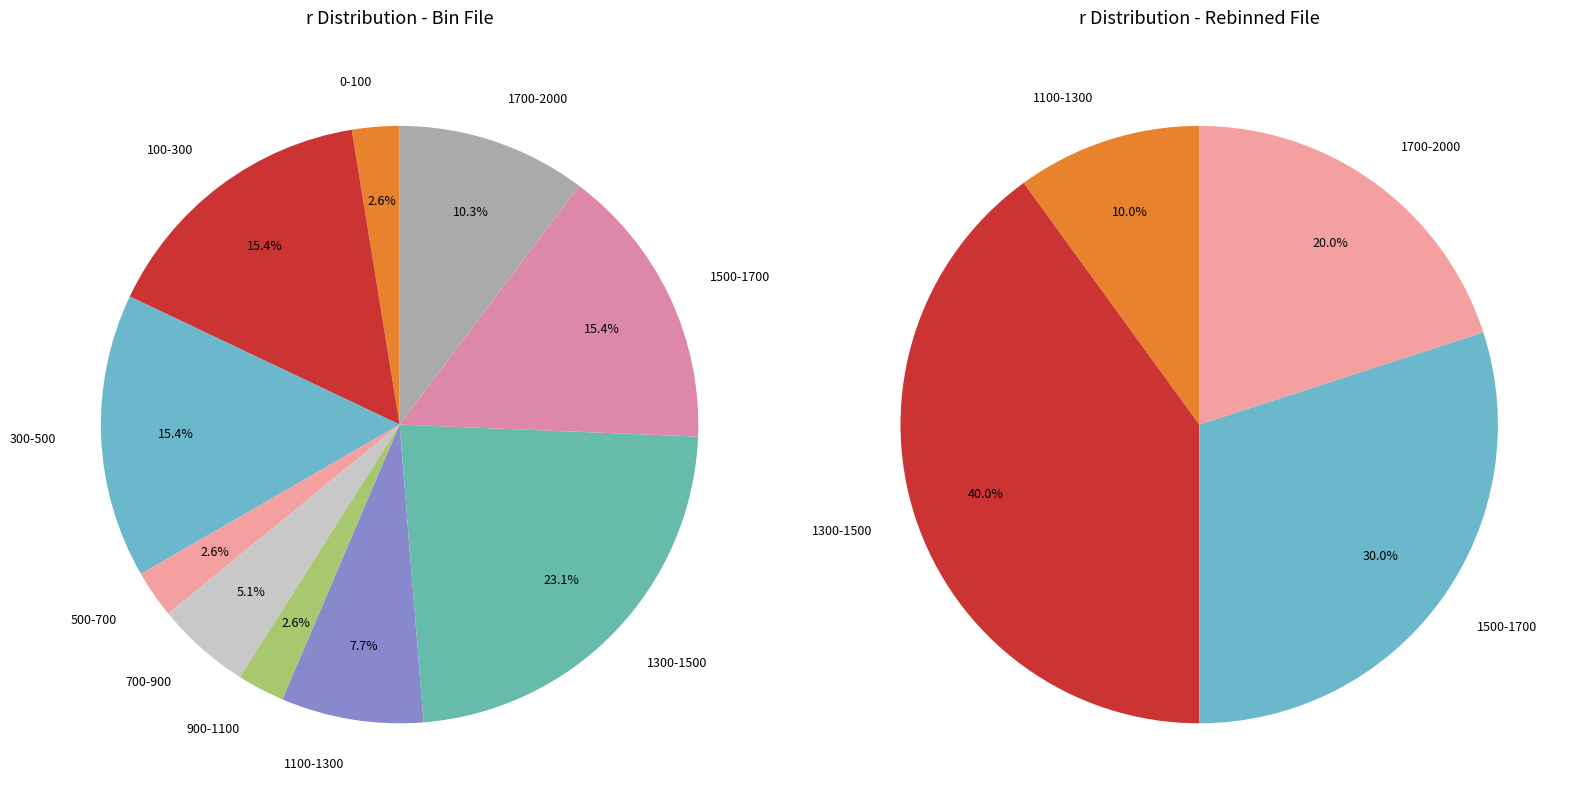

True or false: 3 accounts for 13% of the total.

False